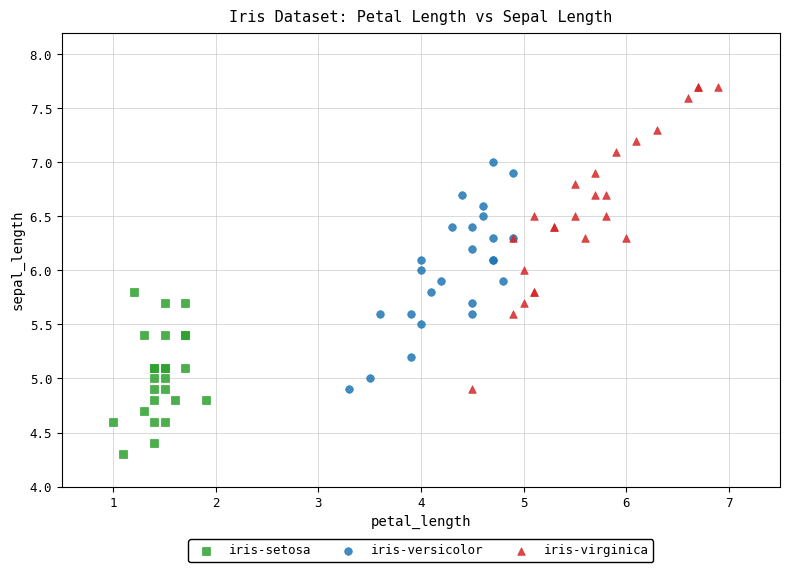

Which series has the widest spread of Y values?

iris-virginica